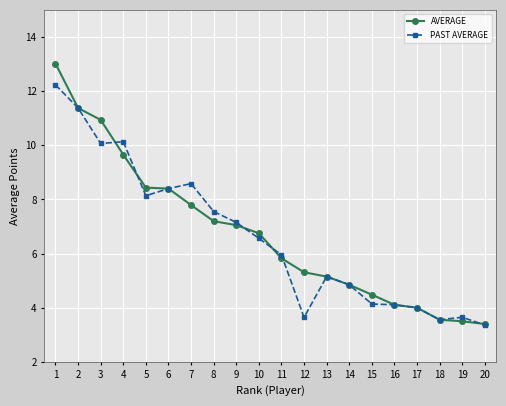

What is the sum of all PAST AVERAGE values?

132.6